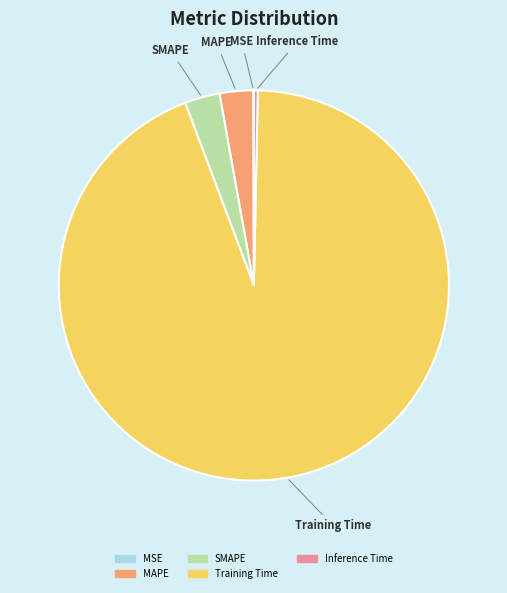

Does Training Time represent more than half of the total?

Yes